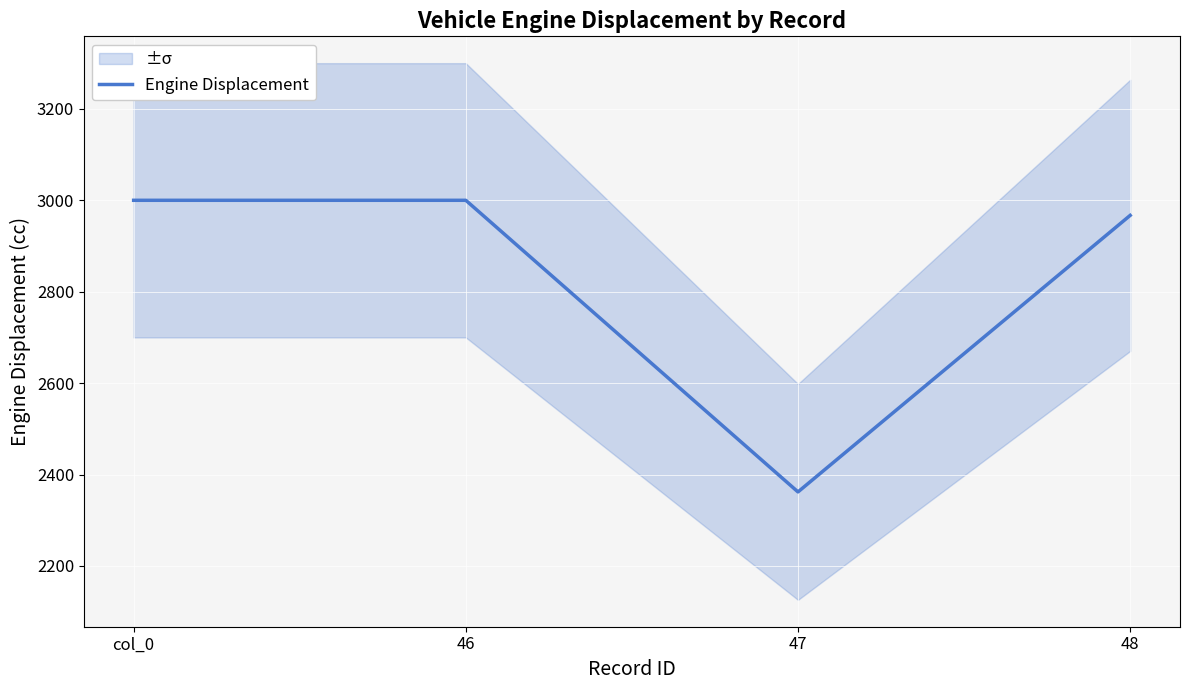

The chart shows a value of 4086 at col_0. True or false?

False